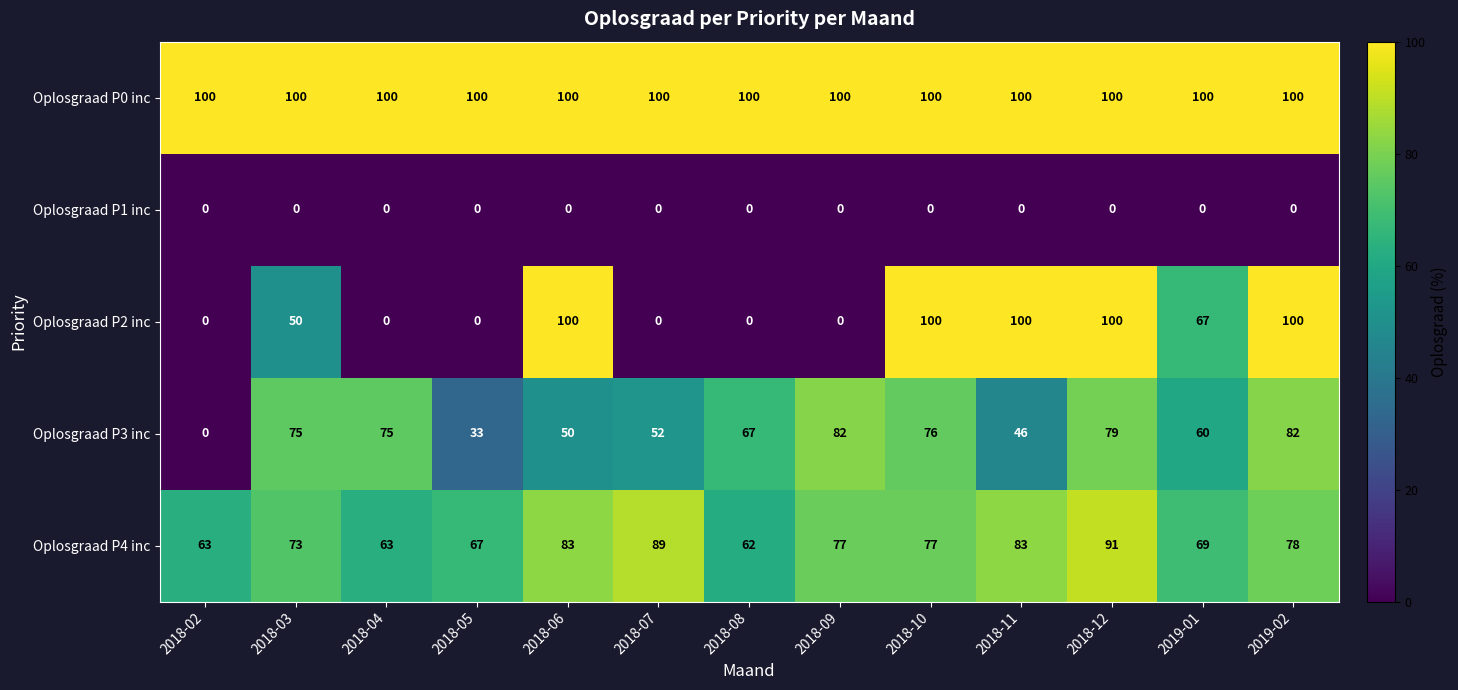

What is the maximum value for Oplosgraad P0 inc?

100